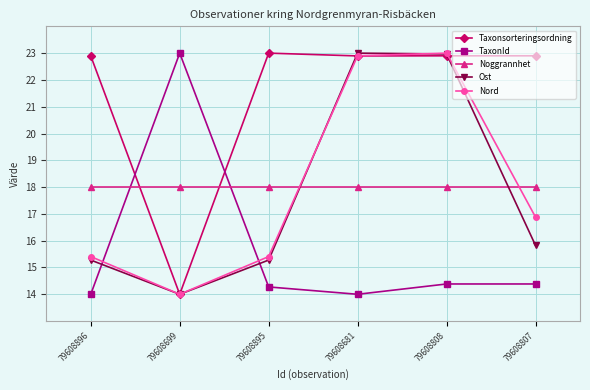

At 79608896, list the series in order from largest to smallest.

Taxonsorteringsordning, Noggrannhet, Nord, Ost, TaxonId